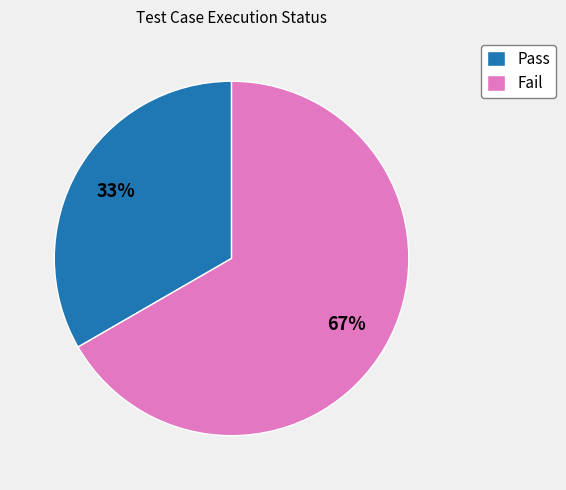

Which category has the smallest portion of the pie?

Pass